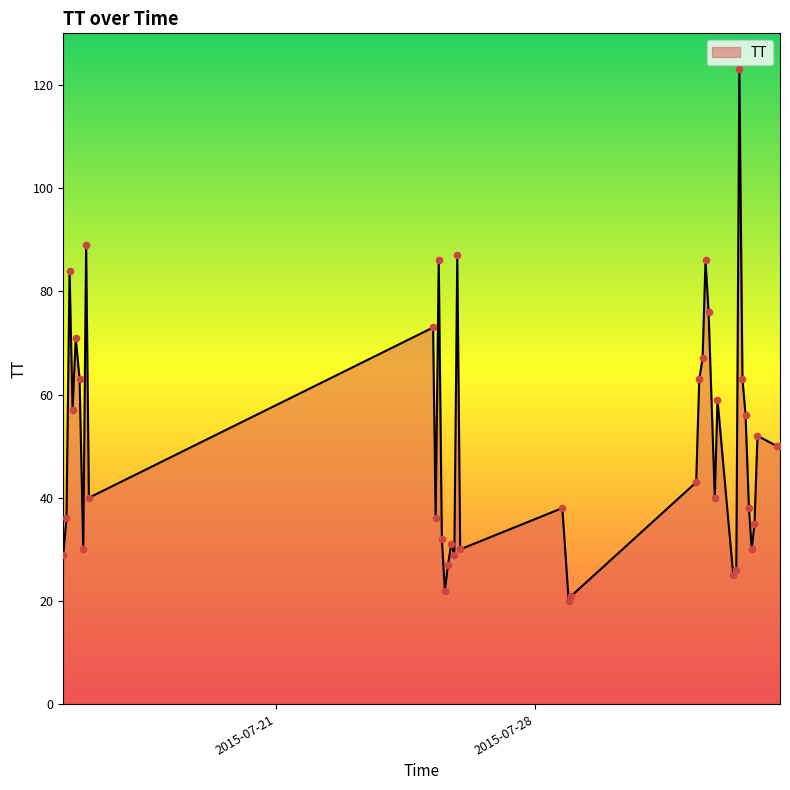

What is the maximum value shown in the chart?

123